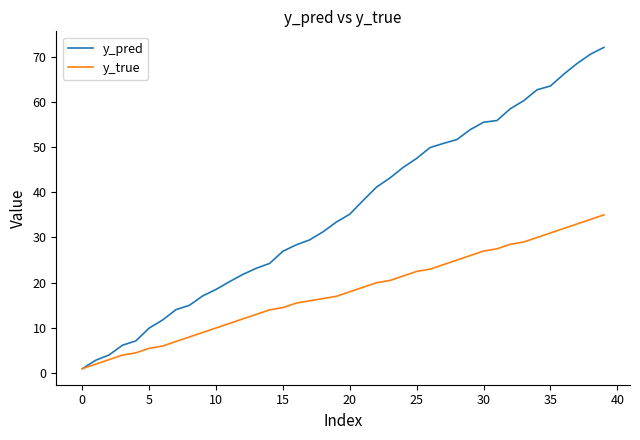

What is the maximum value for y_true?

35.0